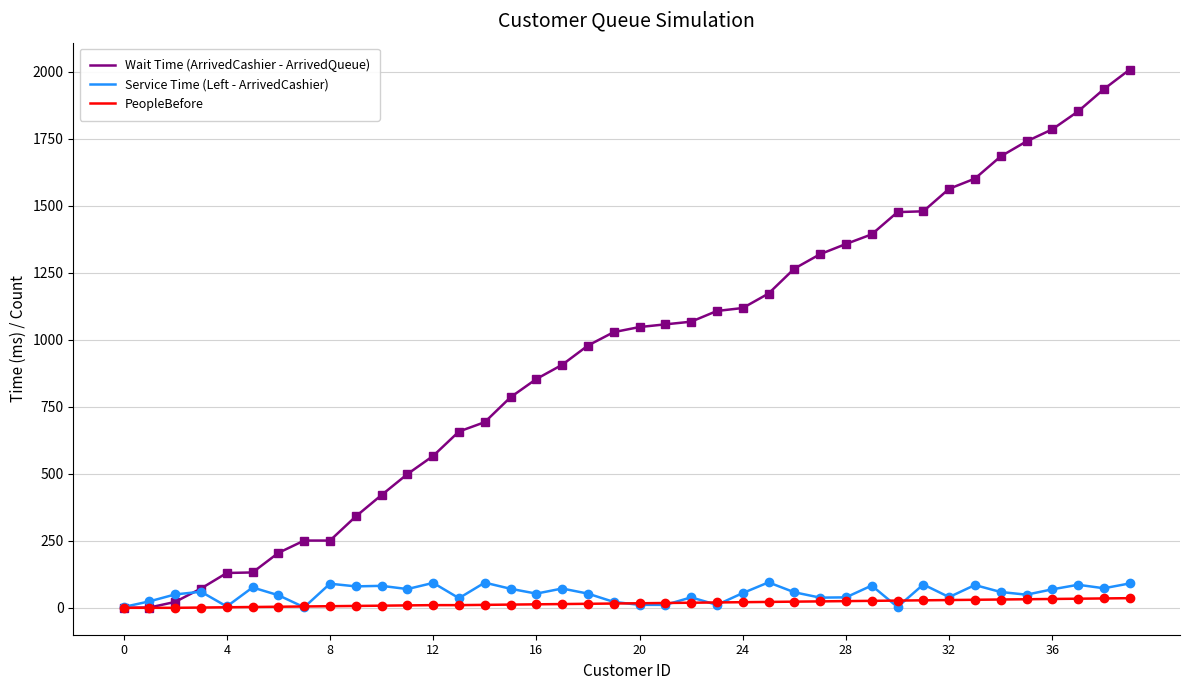

What is the greatest value displayed?

2009